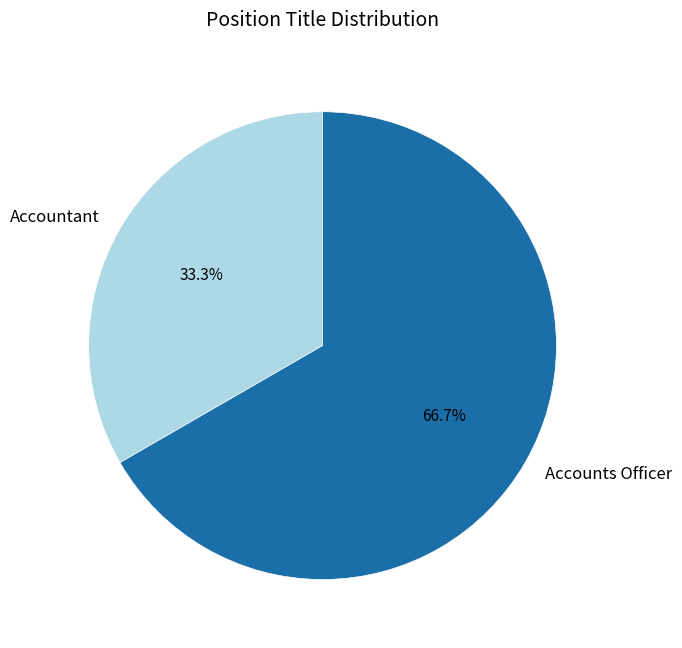

To the nearest percent, what percentage of the pie is Accountant?

33%